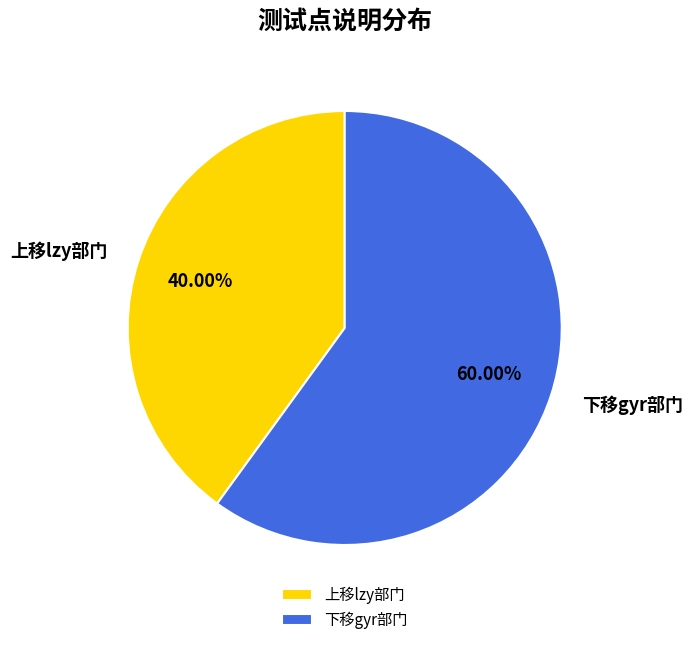

What portion of the pie excludes 下移gyr部门?

40.0%